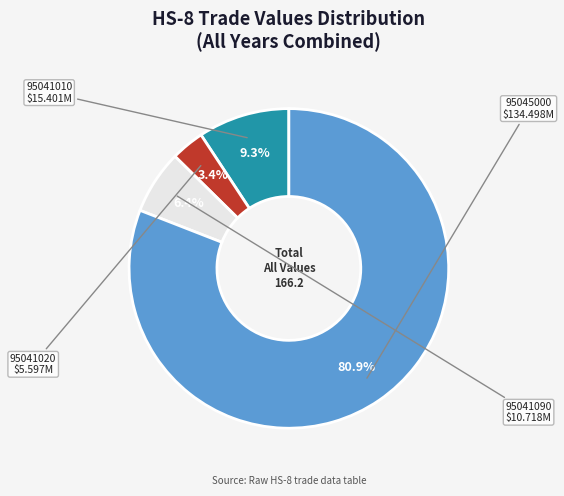

Which has a higher value, 95041020 or 95041090?

95041090